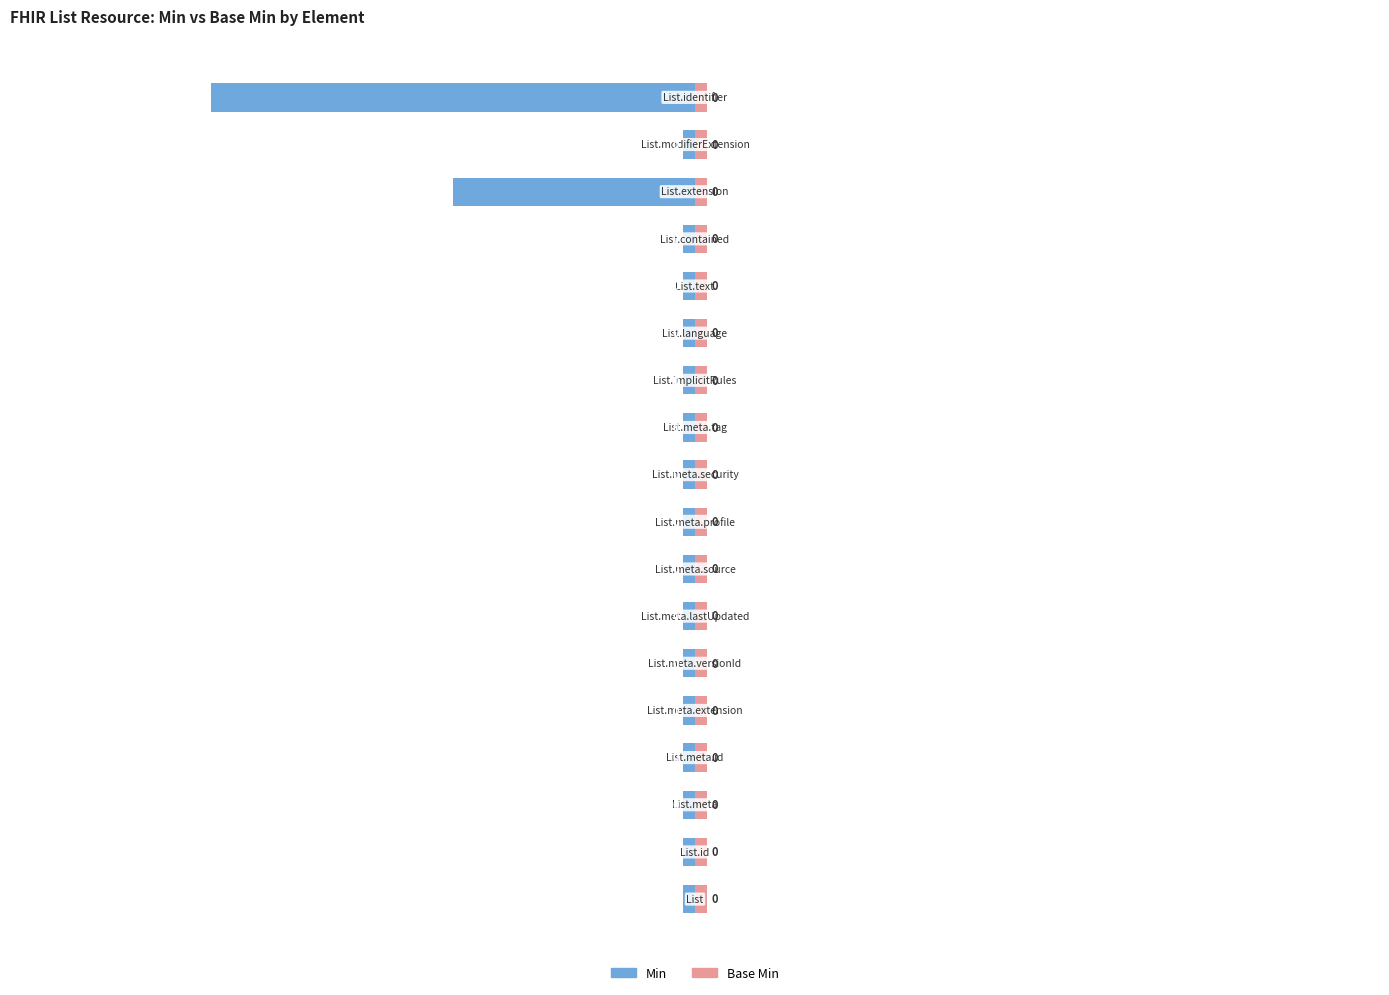

List the series in order of their peak value, highest first.

Base Min, Min